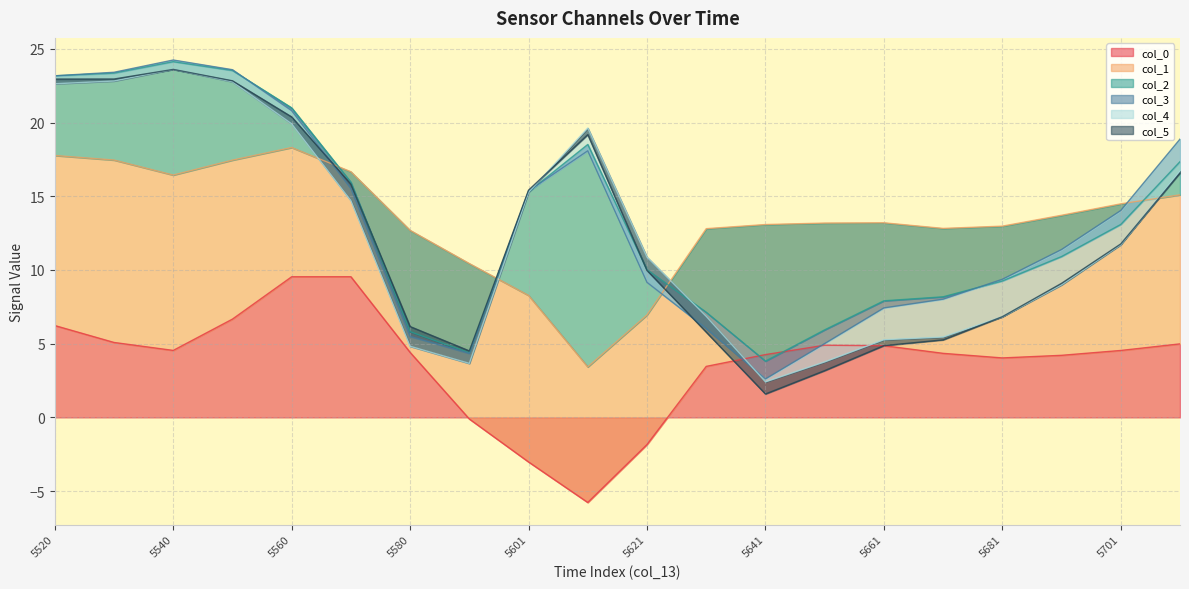

Reading left to right, list all the values displayed in this chart.

col_0: 5520=6.2	5530=5.1	5540=4.5	5550=6.7	5560=9.5	5570=9.5	5580=4.4	5591=-0.1	5601=-3.0	5611=-5.8	5621=-1.8	5631=3.5	5641=4.3	5651=4.9	5661=4.9	5671=4.3	5681=4.0	5691=4.2	5701=4.5	5711=5.0
col_1: 5520=11.5	5530=12.4	5540=11.9	5550=10.8	5560=8.8	5570=7.1	5580=8.3	5591=10.5	5601=11.3	5611=9.2	5621=8.8	5631=9.3	5641=8.8	5651=8.3	5661=8.3	5671=8.5	5681=8.9	5691=9.5	5701=9.9	5711=10.1
col_2: 5520=5.4	5530=5.9	5540=7.7	5550=6.1	5560=2.7	5570=-0.7	5580=-6.9	5591=-6.0	5601=7.0	5611=15.1	5621=3.1	5631=-5.7	5641=-9.3	5651=-7.2	5661=-5.3	5671=-4.6	5681=-3.7	5691=-2.8	5701=-1.4	5711=2.3
col_3: 5520=0.0	5530=0.1	5540=0.1	5550=0.1	5560=-0.2	5570=-0.4	5580=-0.3	5591=-0.0	5601=0.1	5611=-0.4	5621=-0.9	5631=-1.1	5641=-1.2	5651=-0.9	5661=-0.5	5671=-0.2	5681=0.1	5691=0.5	5701=0.9	5711=1.5
col_4: 5520=-0.5	5530=-0.6	5540=-0.6	5550=-0.8	5560=-0.9	5570=-0.8	5580=-0.7	5591=-0.7	5601=-0.1	5611=1.5	5621=1.7	5631=0.8	5641=-0.2	5651=-1.2	5661=-2.2	5671=-2.6	5681=-2.5	5691=-2.4	5701=-2.3	5711=-2.2
col_5: 5520=0.3	5530=0.1	5540=-0.0	5550=0.1	5560=0.5	5570=1.1	5580=1.3	5591=0.8	5601=0.1	5611=-0.4	5621=-0.9	5631=-1.1	5641=-0.8	5651=-0.6	5661=-0.4	5671=-0.2	5681=-0.0	5691=0.1	5701=0.0	5711=-0.1